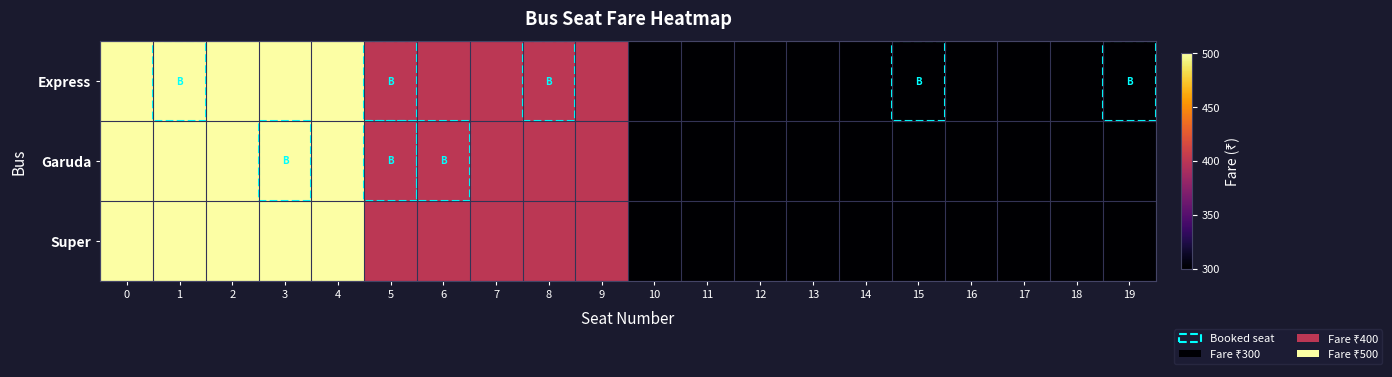

At how many categories does at least one series exceed 328?

10